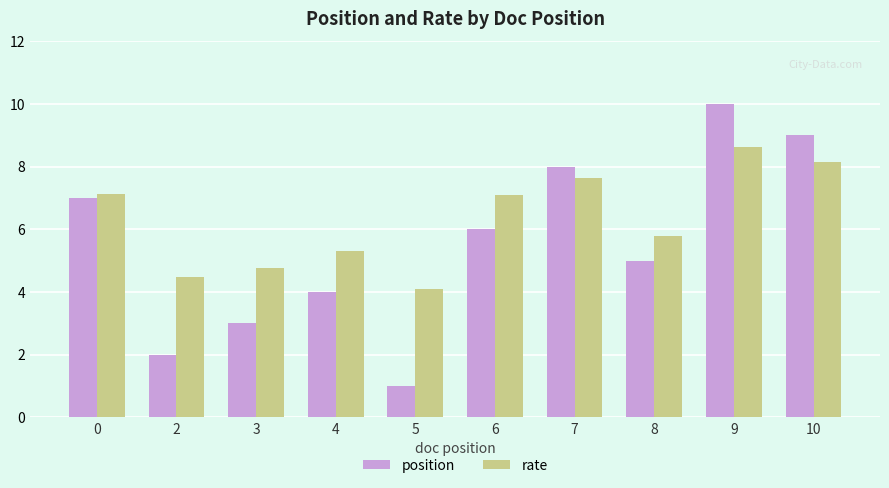

Rank the series by their maximum value, from highest to lowest.

position, rate